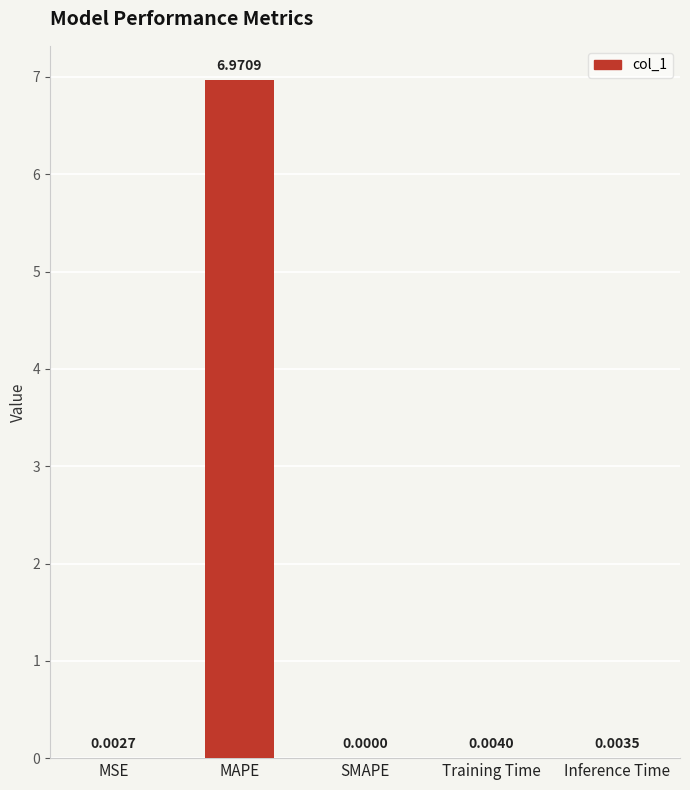

Which has a higher value, Inference Time or MAPE?

MAPE